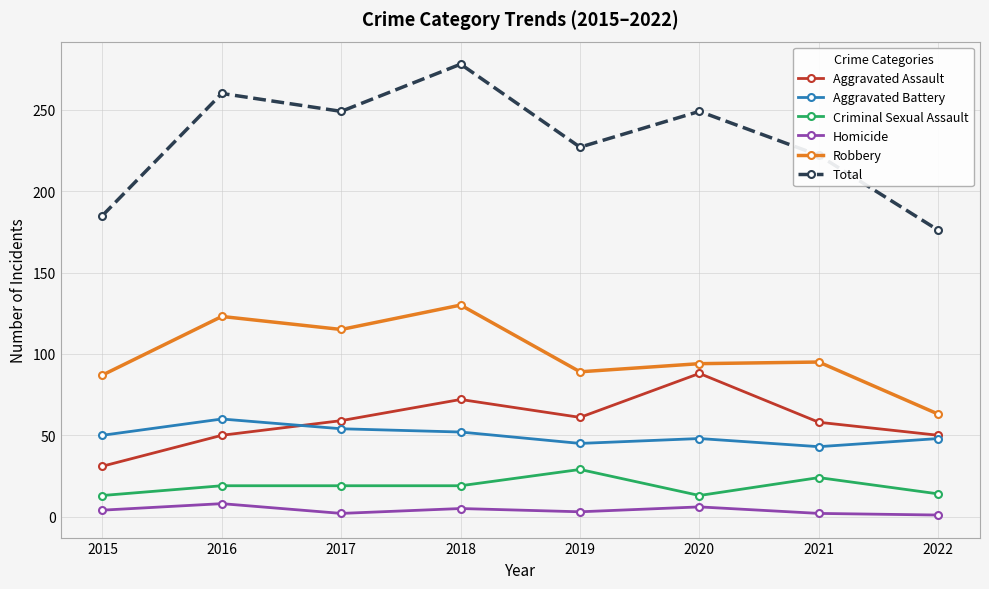

Is it true that Criminal Sexual Assault equals 13 at 2015?

True